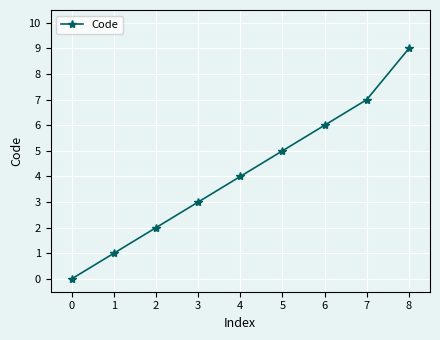

Is it true that the value at 1 is 2?

False